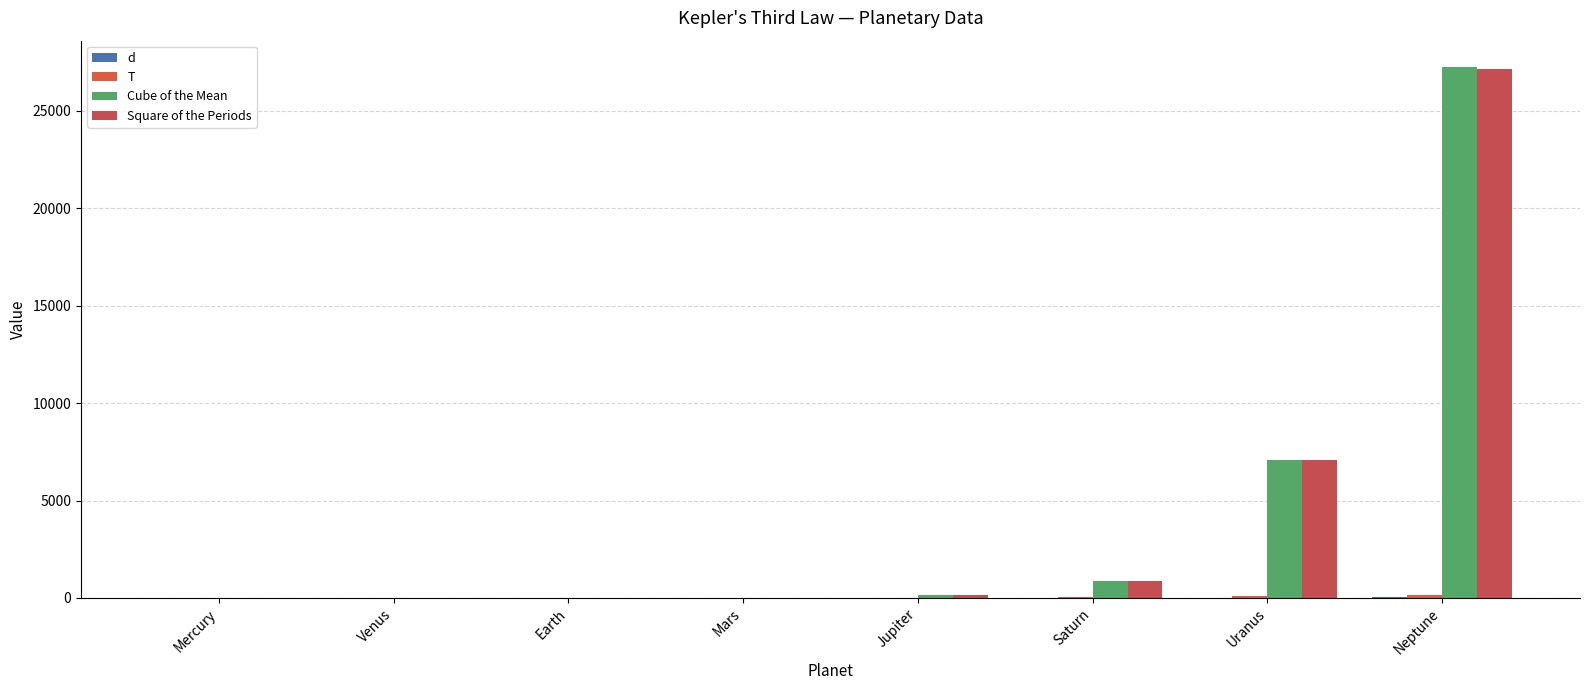

Count the number of categories in the chart.

8